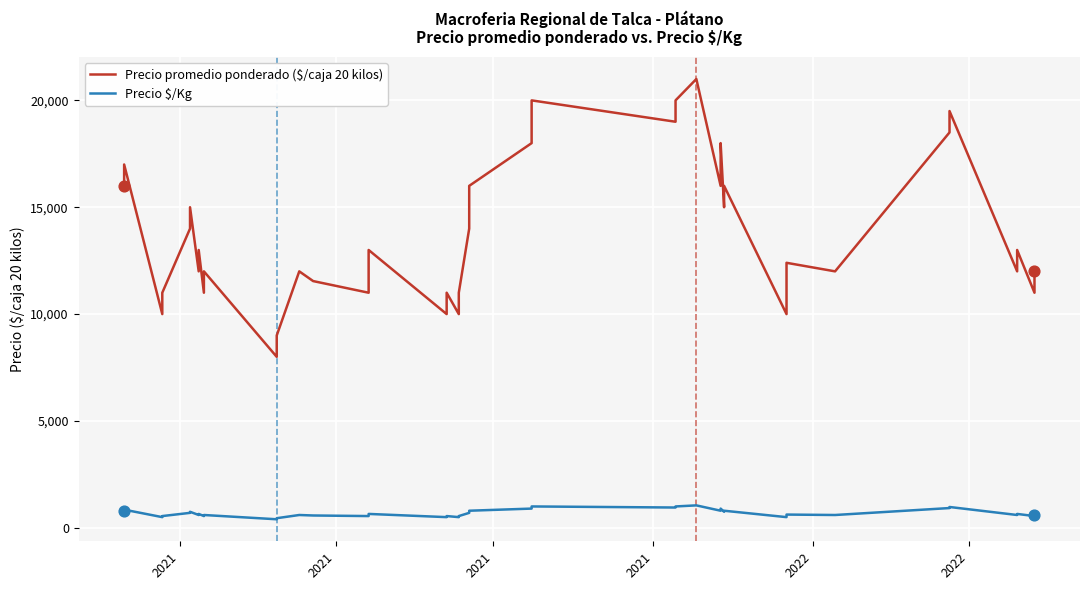

Which series has the widest spread of Y values?

Precio promedio ponderado ($/caja 20 kilos)